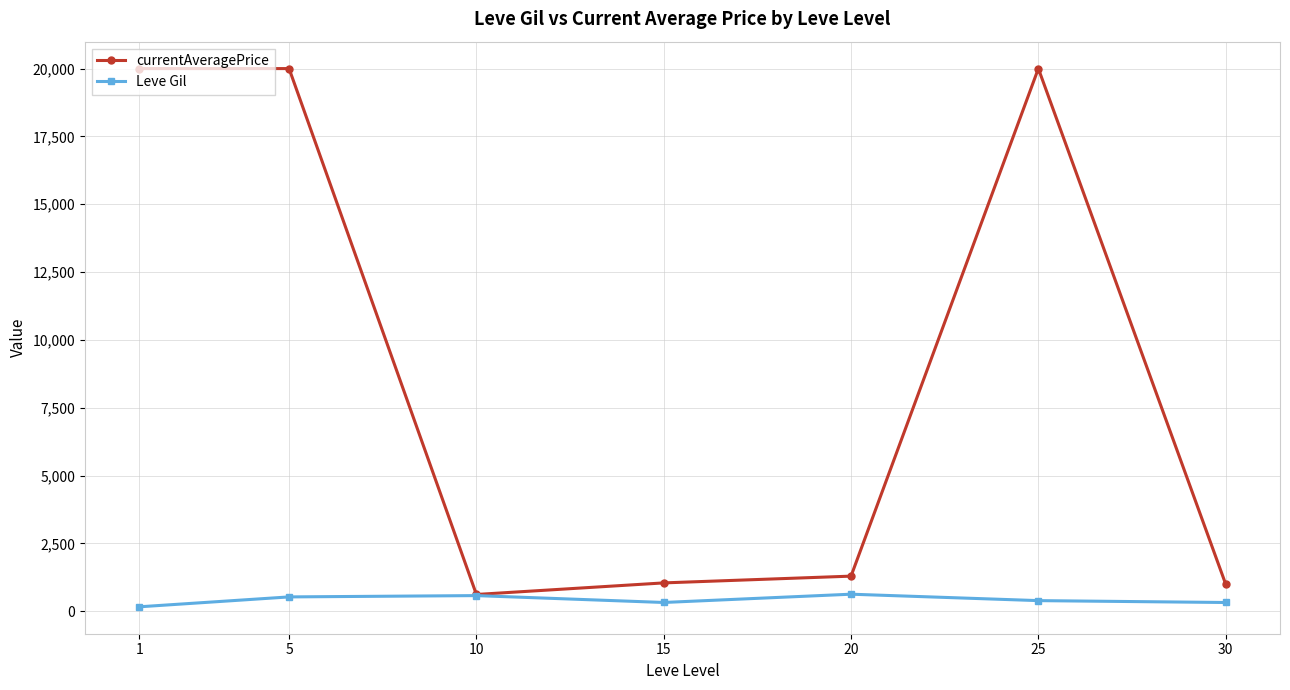

Is it true that currentAveragePrice equals 1000.8 at 30?

True